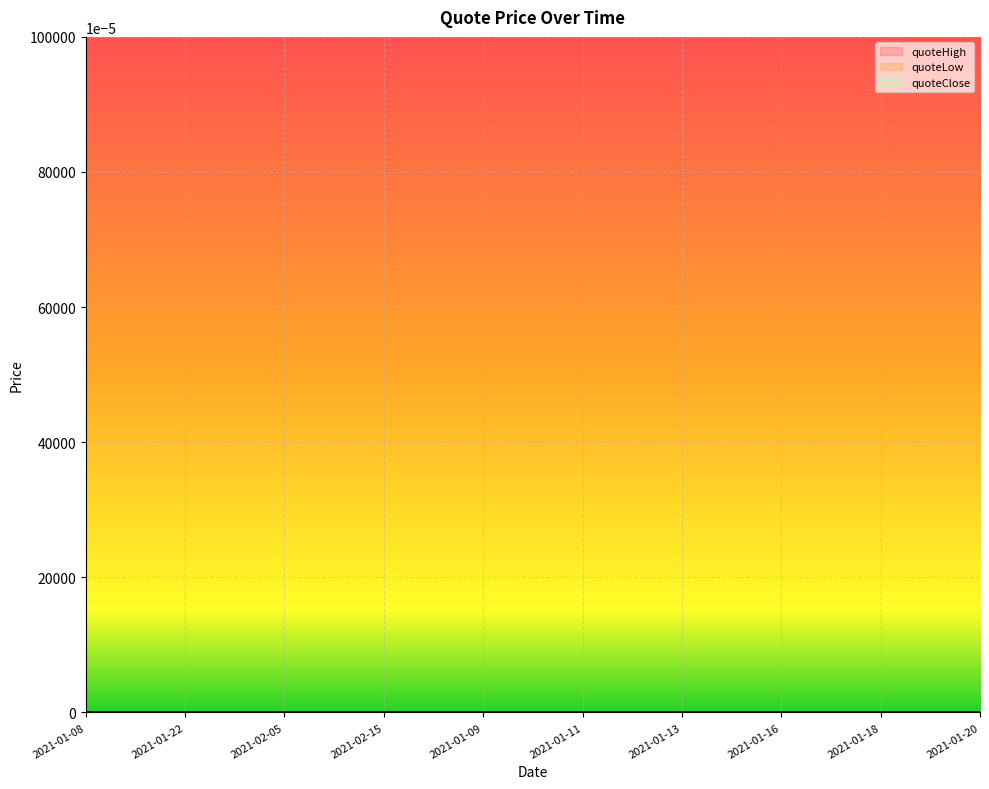

In quoteClose, how many points are higher than both neighbors (excluding endpoints)?

4